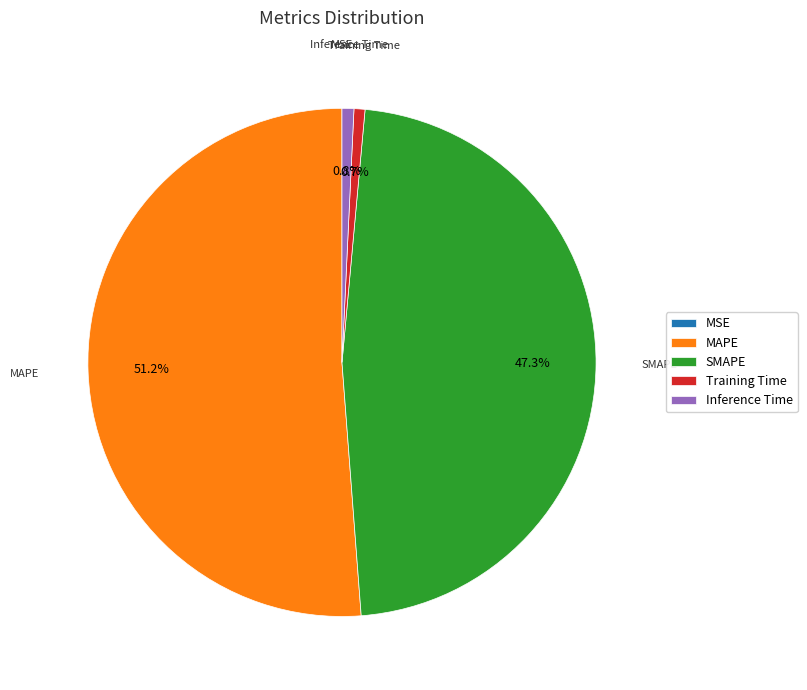

To the nearest percent, what is the difference between the largest and smallest slice percentages?

51%